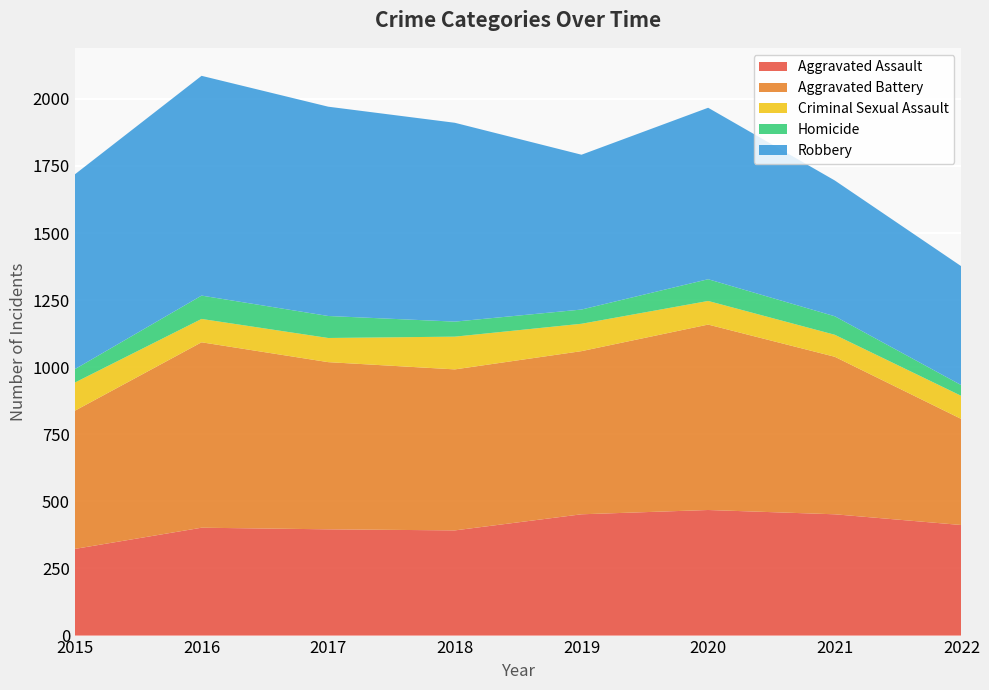

Reading left to right, what are all the values shown in this chart?

Aggravated Assault: 2015=323	2016=402	2017=396	2018=392	2019=452	2020=468	2021=452	2022=412
Aggravated Battery: 2015=515	2016=691	2017=623	2018=600	2019=608	2020=691	2021=587	2022=395
Criminal Sexual Assault: 2015=105	2016=87	2017=90	2018=122	2019=102	2020=88	2021=82	2022=86
Homicide: 2015=50	2016=87	2017=82	2018=56	2019=53	2020=81	2021=69	2022=40
Robbery: 2015=726	2016=819	2017=780	2018=741	2019=577	2020=639	2021=506	2022=443